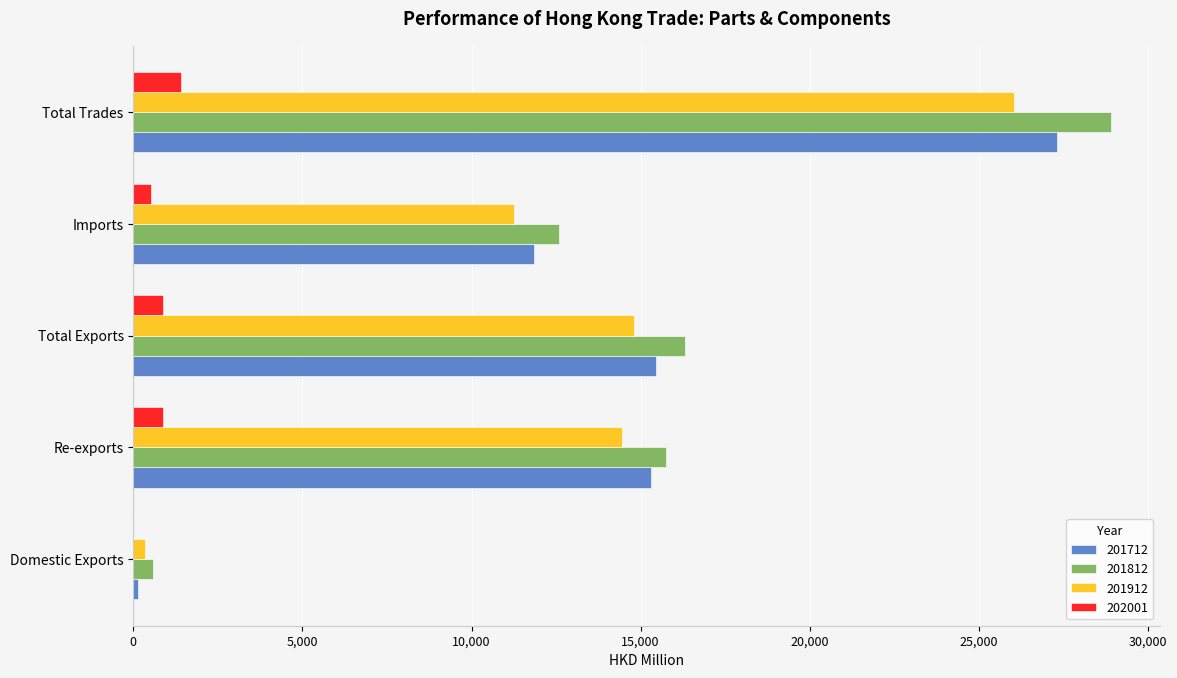

What value does the 201912 series have at Re-exports?

14447.6